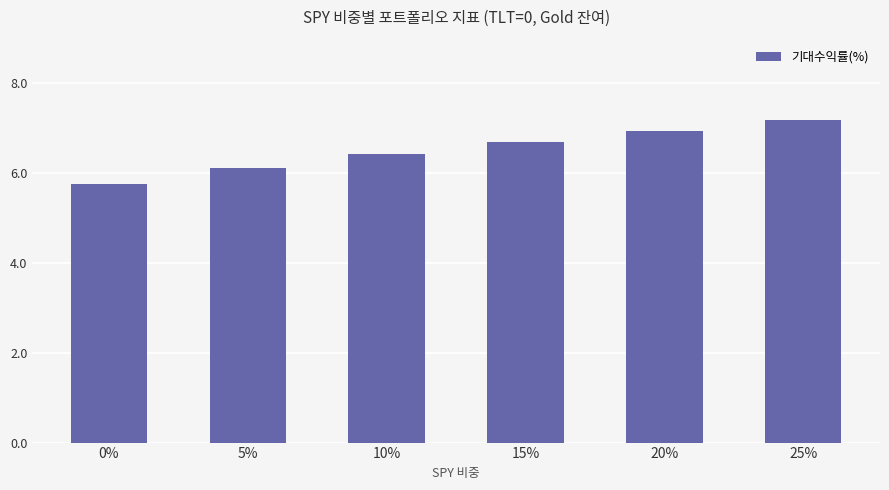

Where is the data nearest to the value 6?

5%